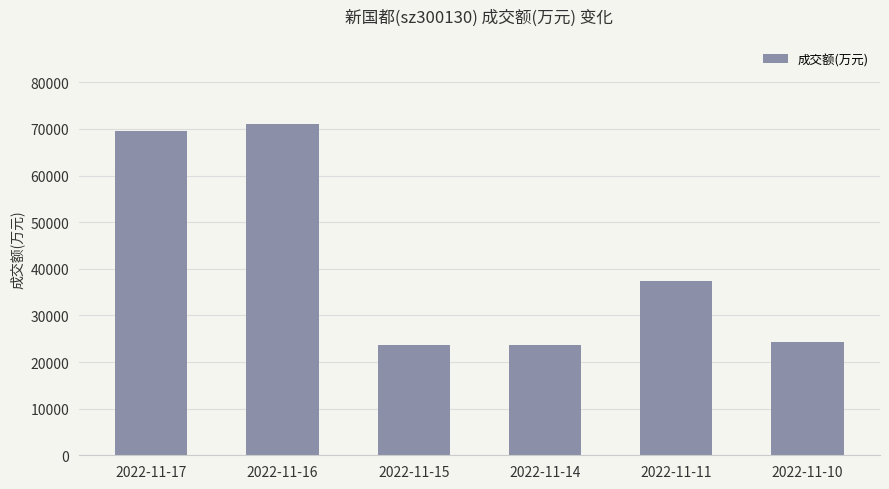

Where does the data first go above 37282?

2022-11-17